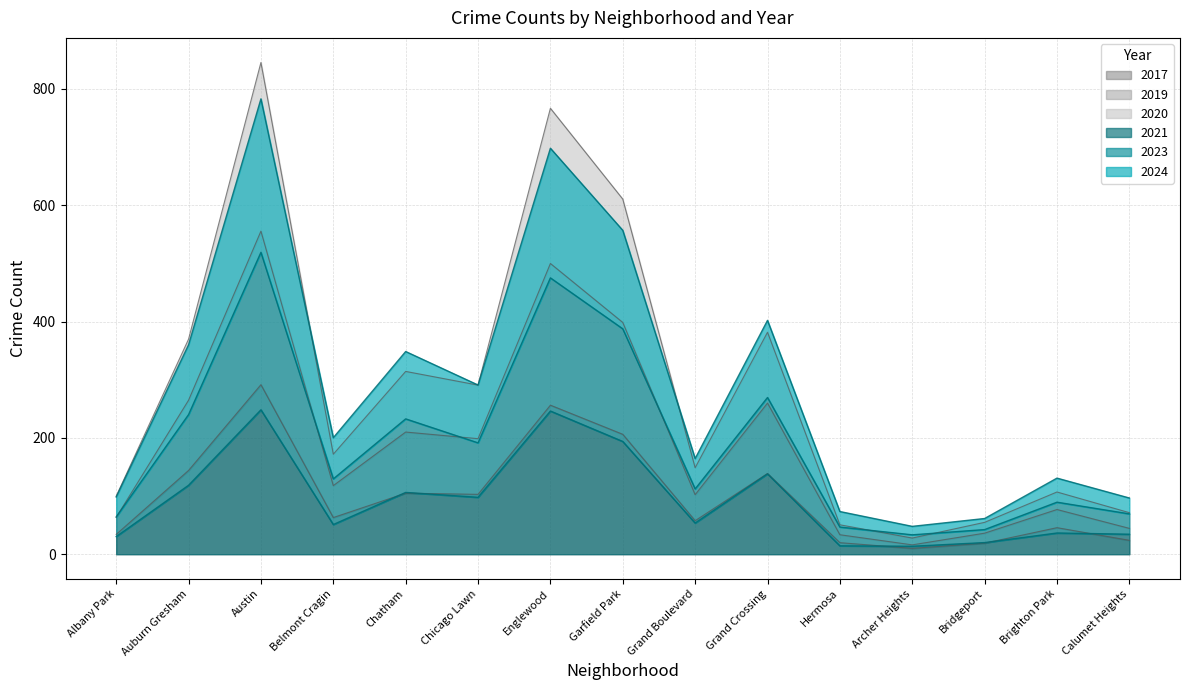

Does the chart display data point markers on the line(s)?

No